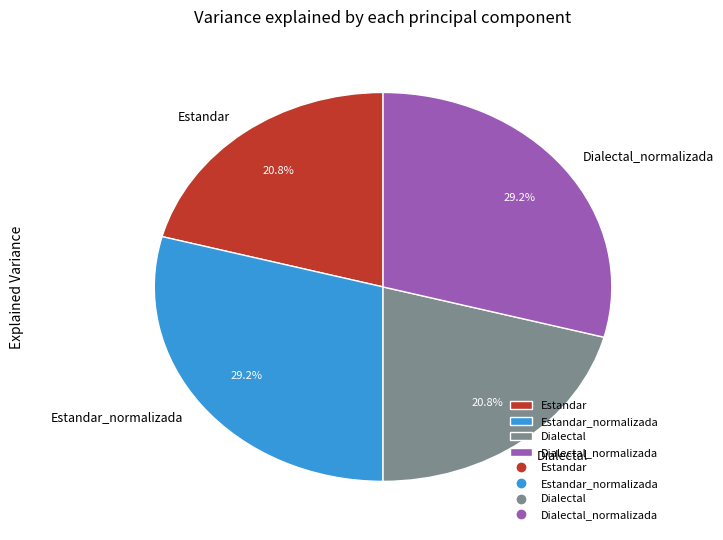

What is the total percentage of Dialectal_normalizada and Dialectal?

50.0%